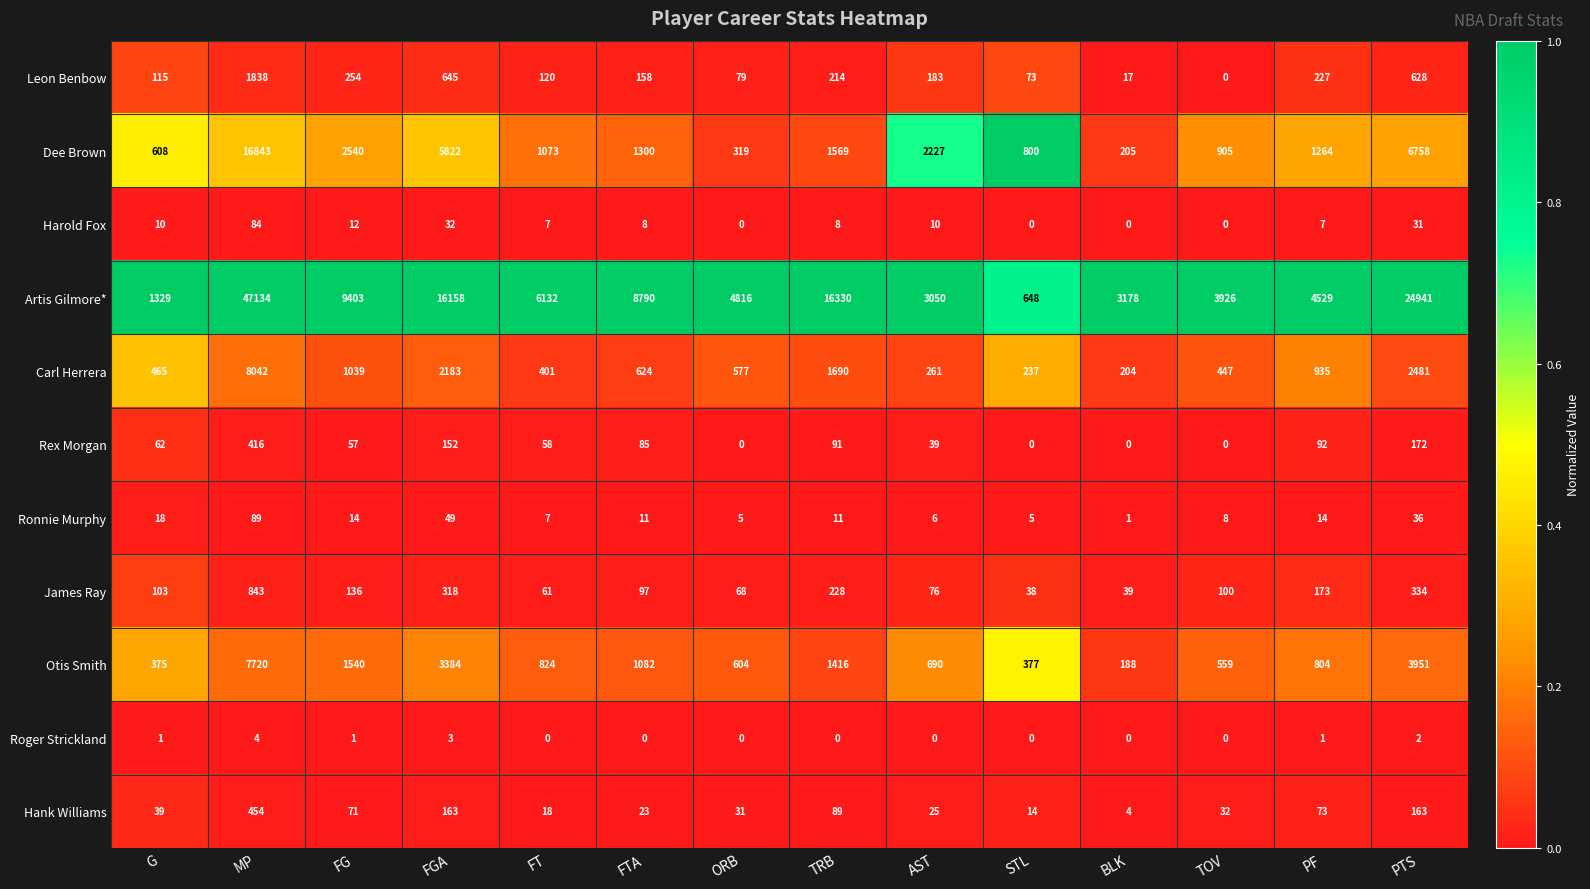

At which category is the sum across all series the highest?

MP